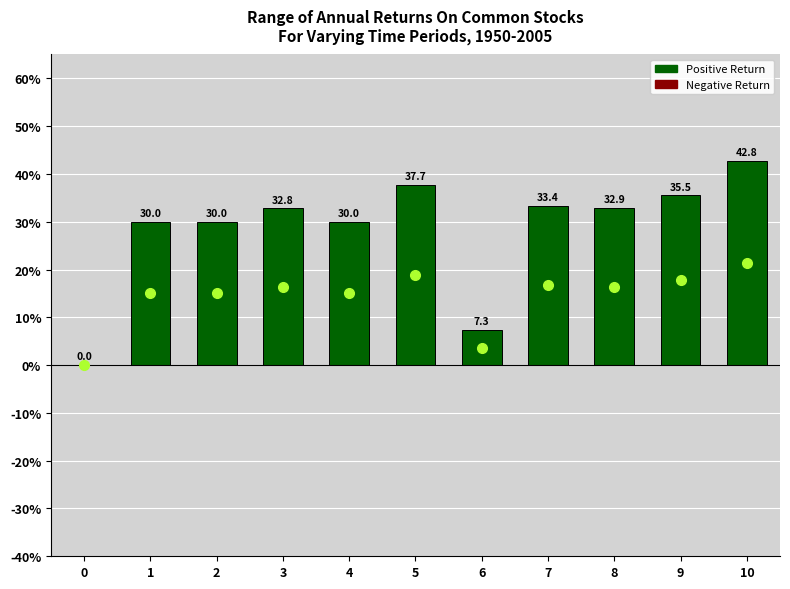

What is the maximum value shown in the chart?

42.8